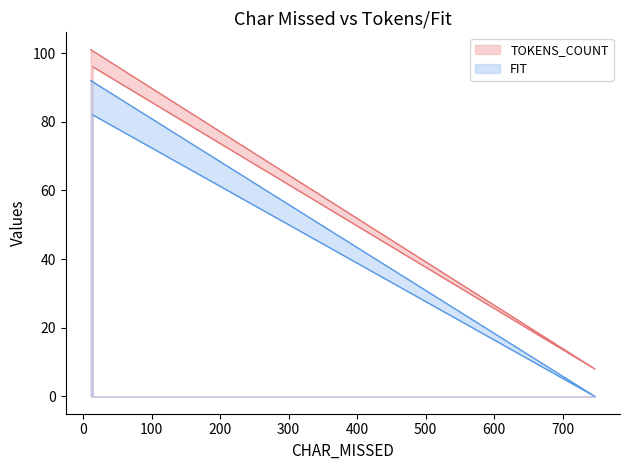

How many lines are shown in the chart?

2